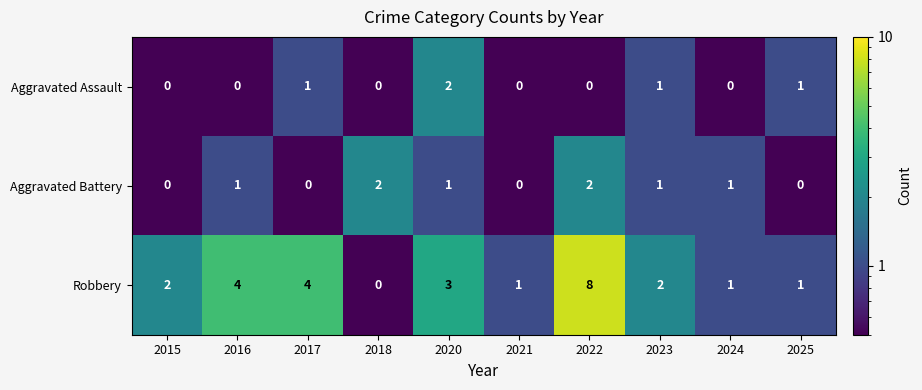

What is the difference between the maximum and minimum values in the Robbery series?

8